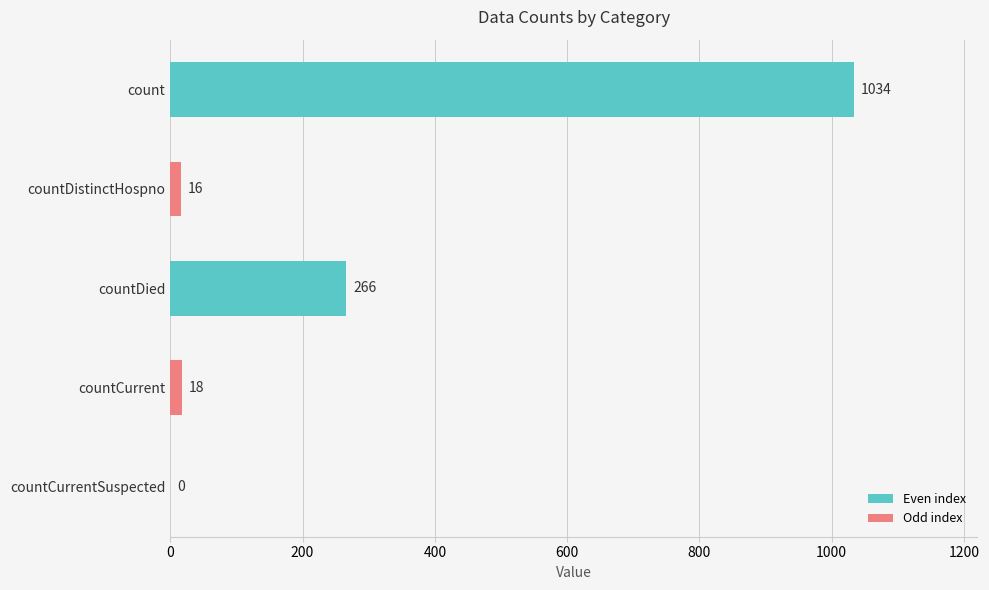

What is the change in value from countCurrent to countCurrentSuspected?

-18